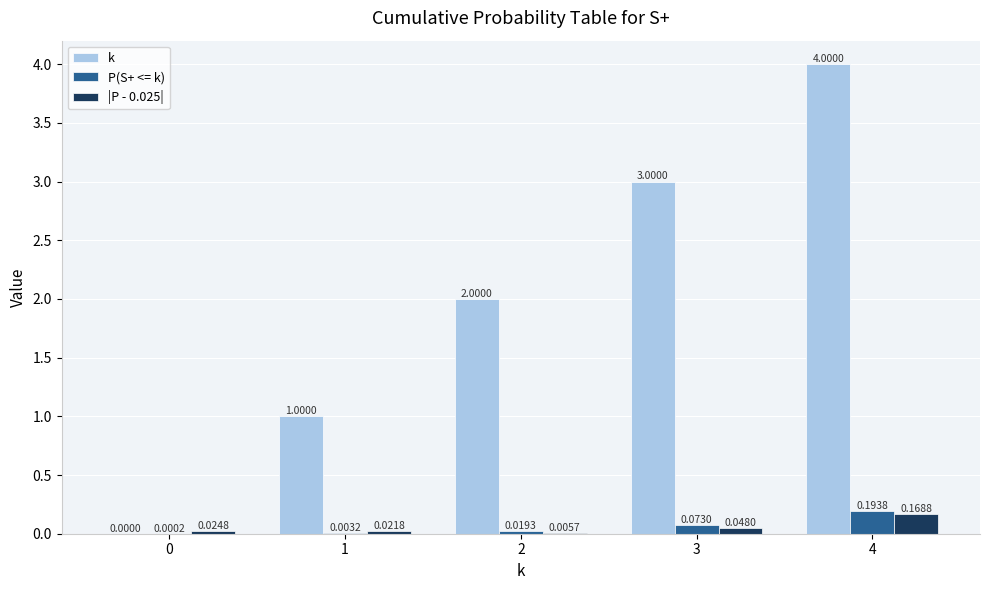

What is the sum of all |P - 0.025| values?

0.3